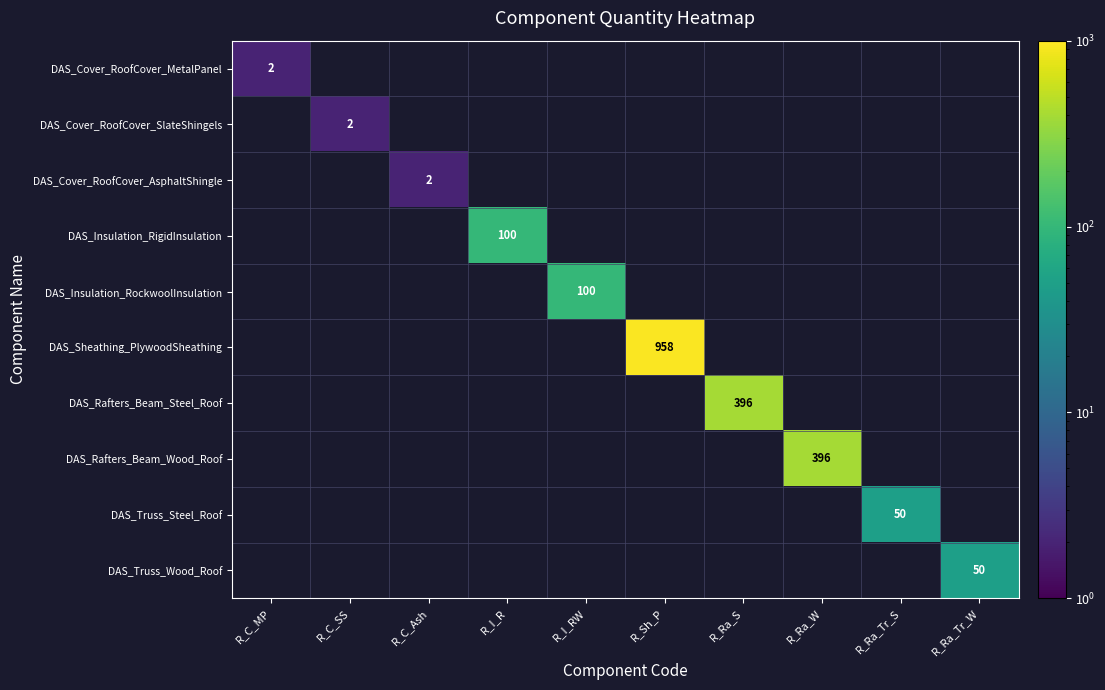

The value of DAS_Truss_Steel_Roof at R_Ra_Tr_S is 88. True or false?

False